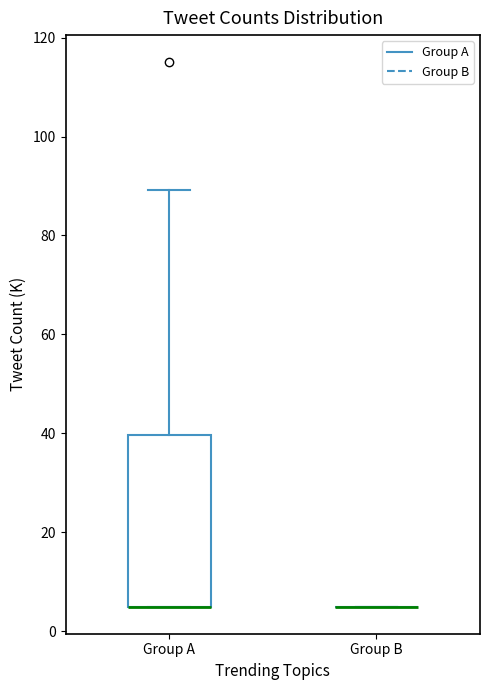

Reading left to right, transcribe this box plot: for each box, give where its median line is, the range the box spans, and where its two whiskers end, as read against the y-axis. The values are not printed on the chart, so give them approximately, as read against the axis.

Group A: median 6 (drawn on the box's lower edge), box 6 to 40, whiskers 6 to 90
Group B: box collapsed to a line at 6, whiskers 6 to 6